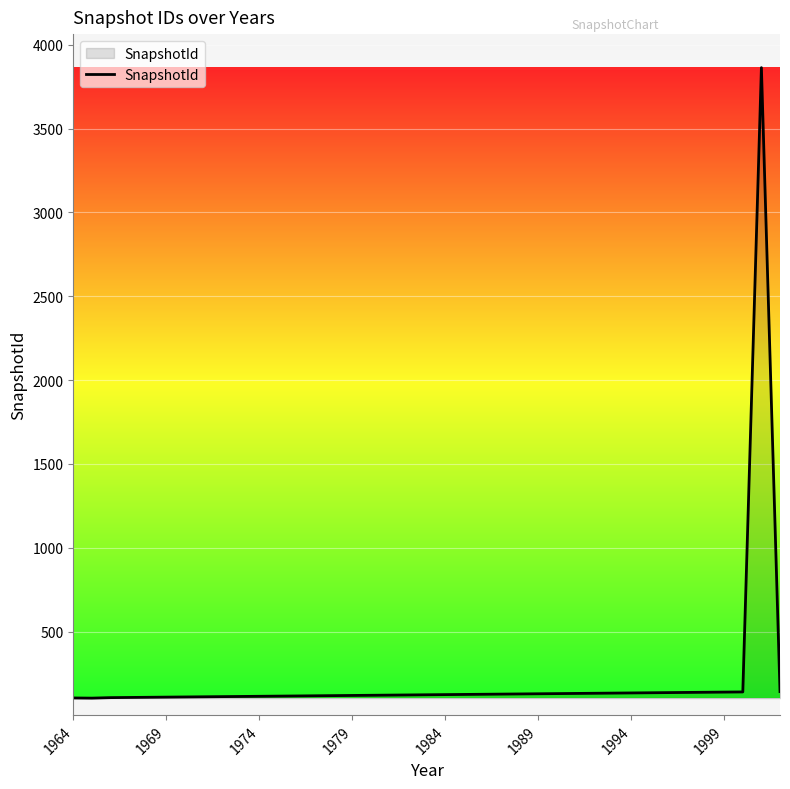

What is the smallest value displayed?

103